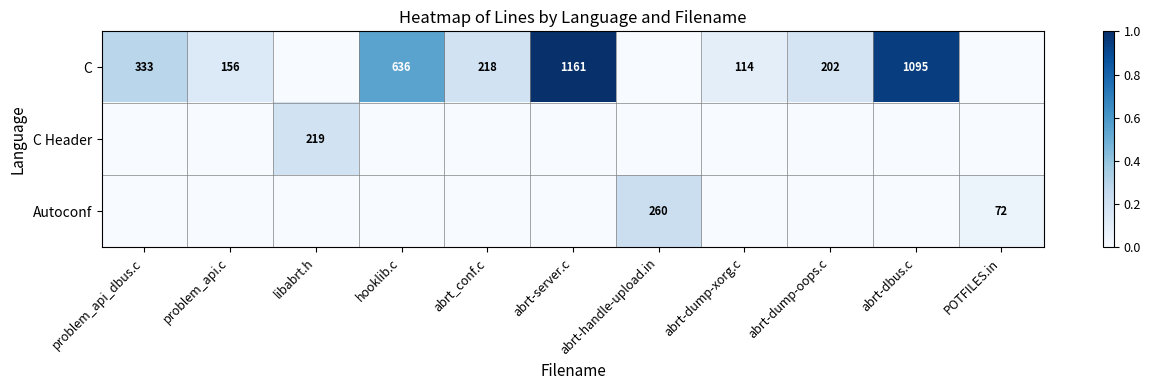

The value of Autoconf at POTFILES.in is 0.1. True or false?

True